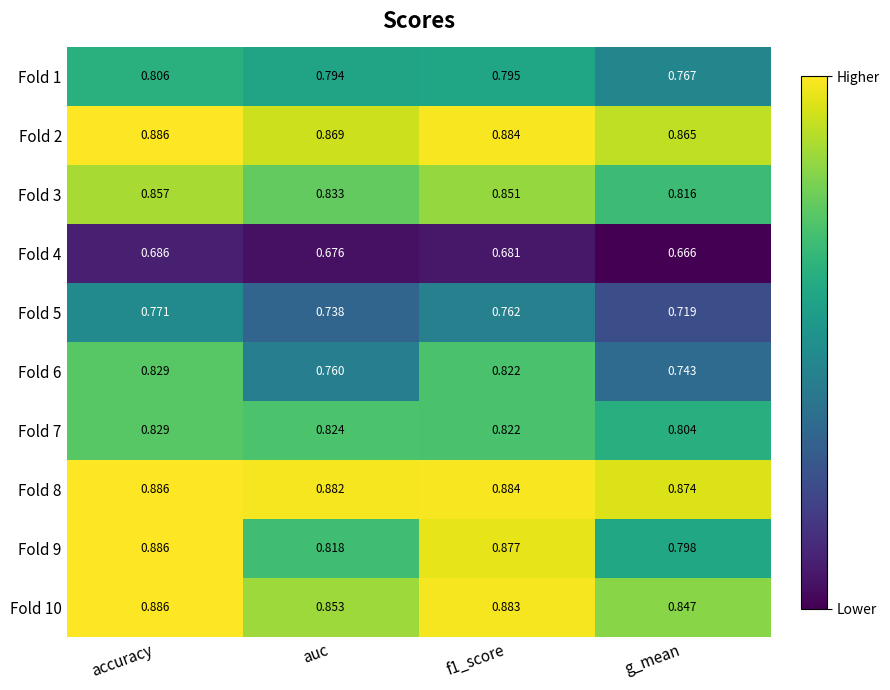

At which label is Fold 5 closest to 0?

g_mean